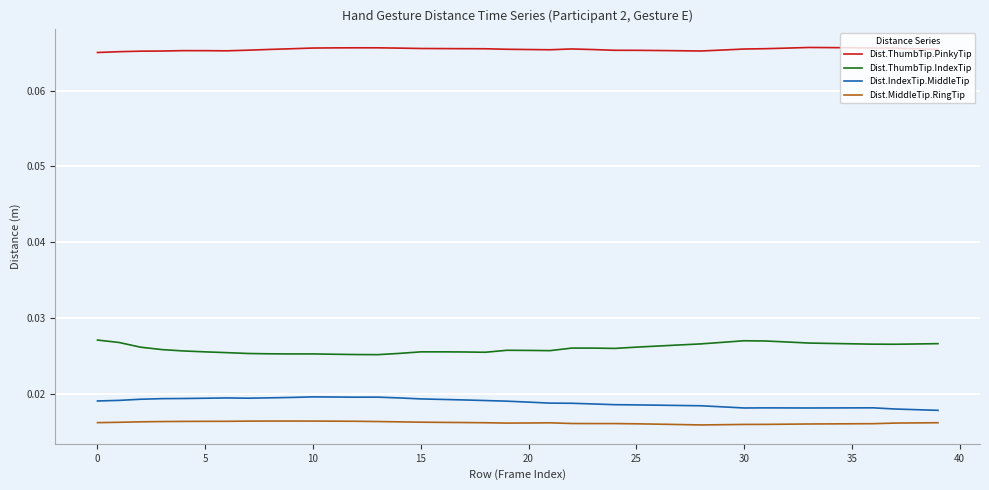

In Dist.ThumbTip.IndexTip, how many points are lower than both neighbors (excluding endpoints)?

6